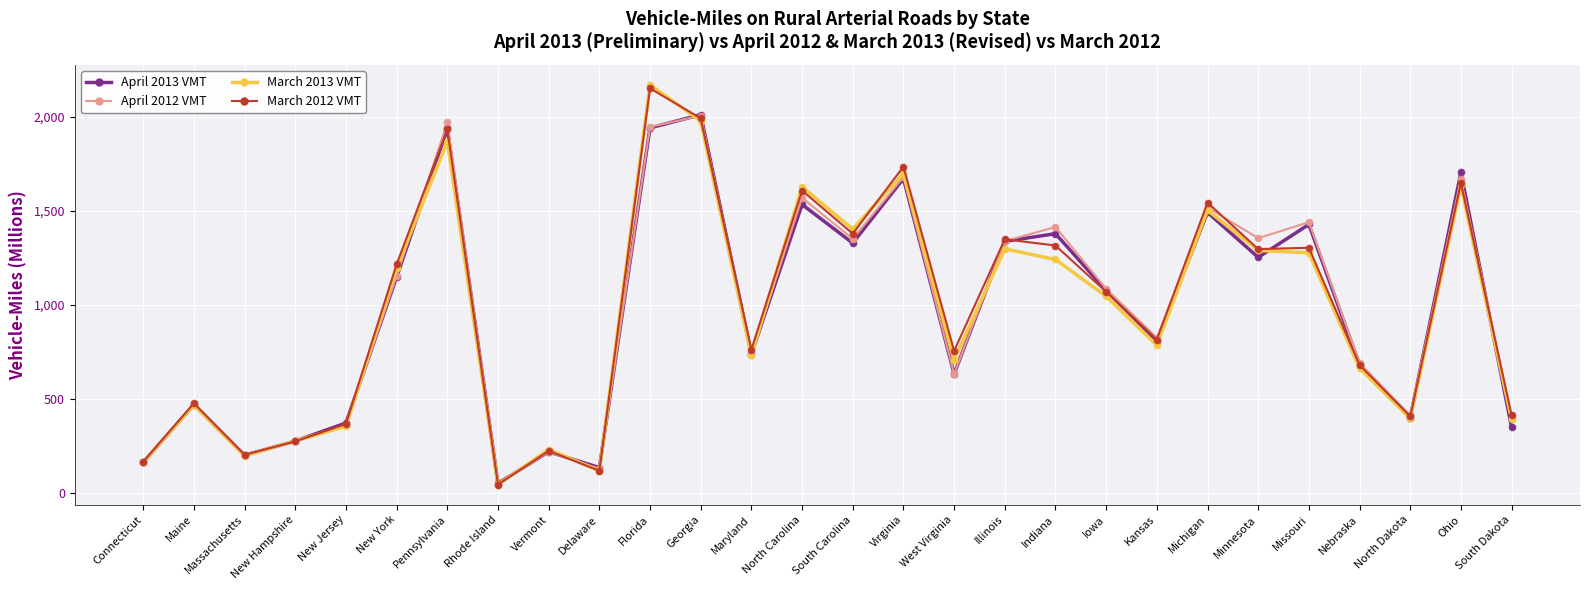

At which category is the sum across all series the highest?

Florida